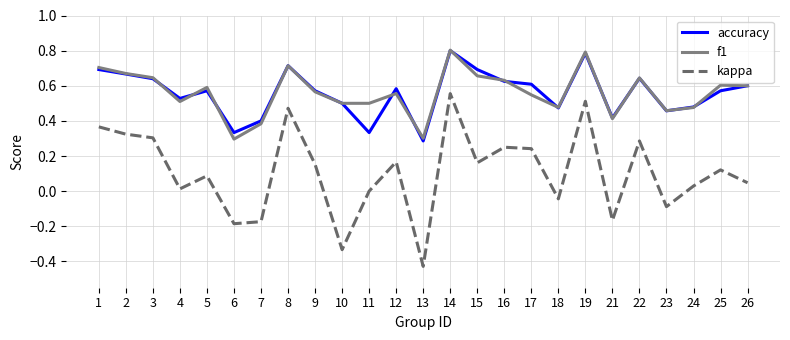

What is the total value across all series at 9?

1.3